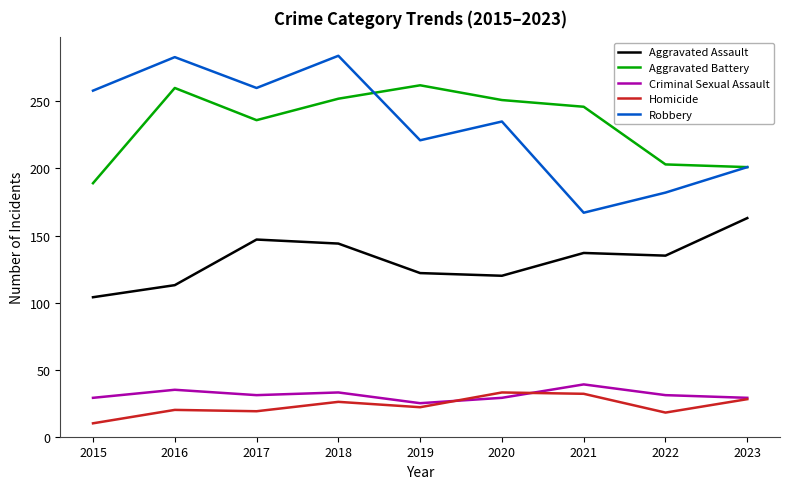

At which category does Robbery reach its first local peak?

2016